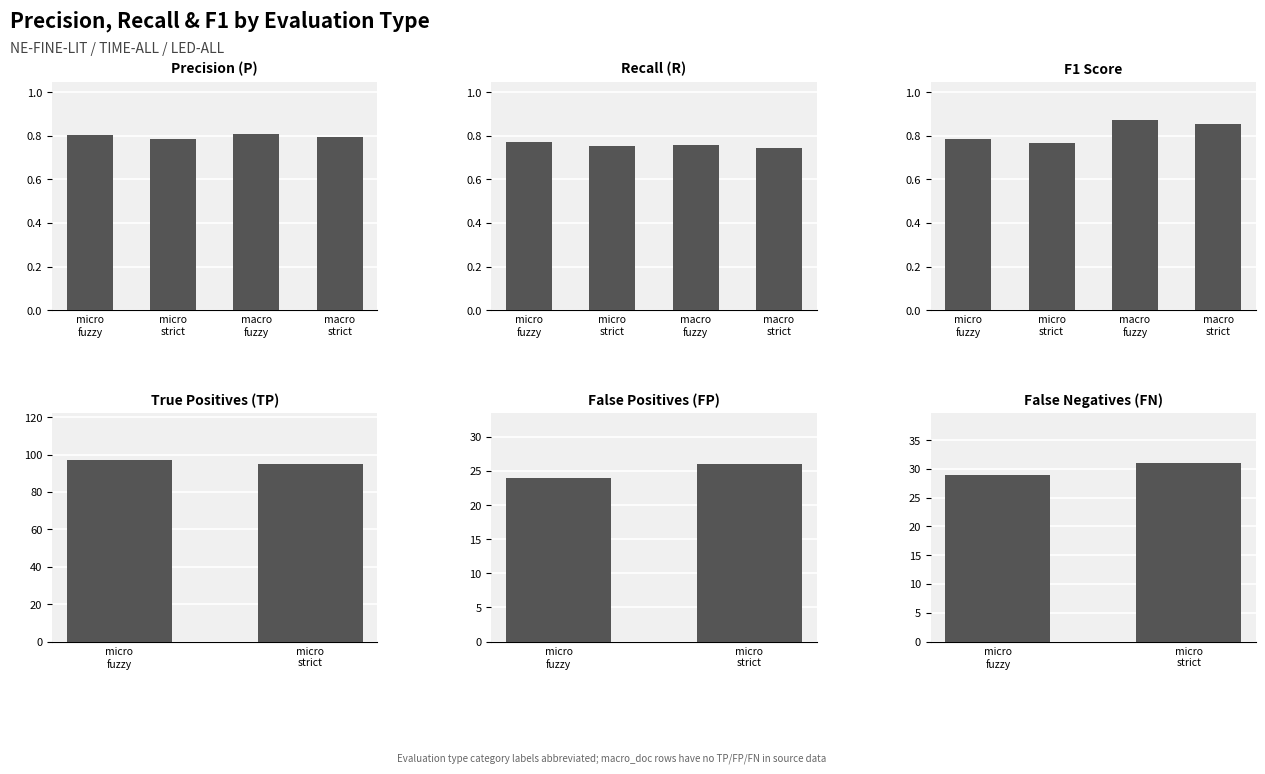

What is the label of the 4th bar from the left?

macro strict